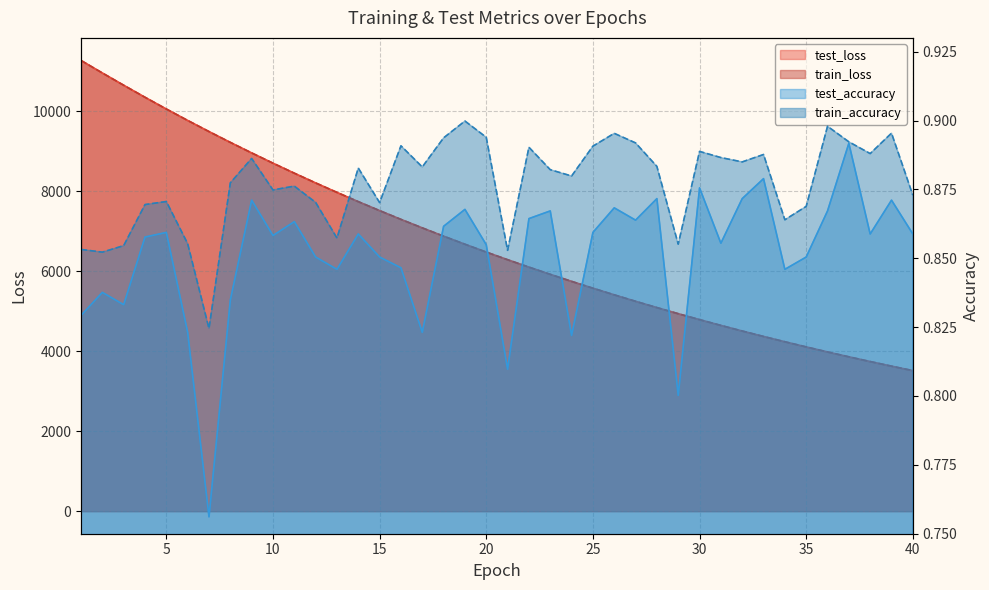

Where is train_loss nearest to the value 7394?

16